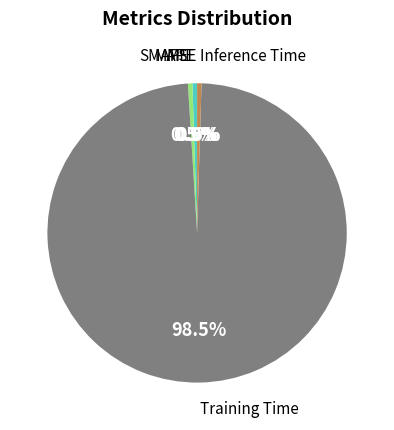

Is there a majority slice in this chart?

Yes